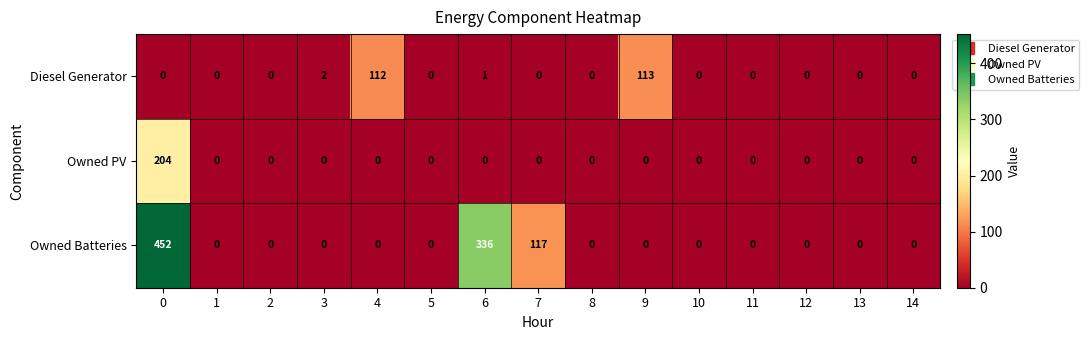

At how many categories does at least one series exceed 56?

5